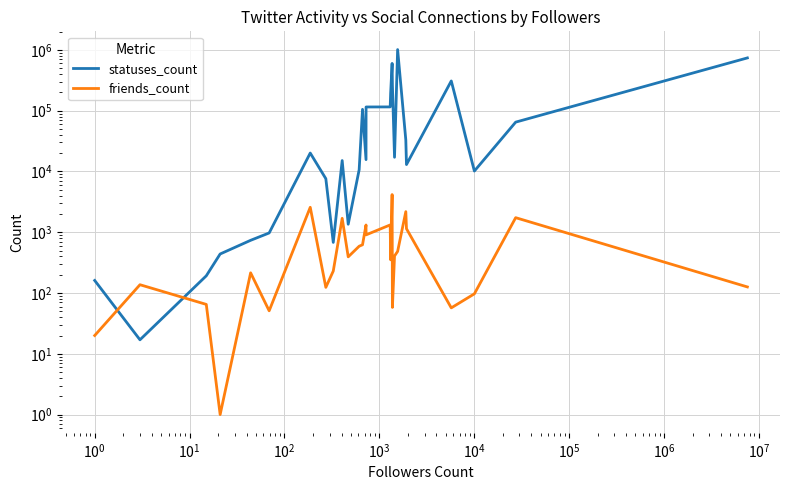

Count the number of data series in this chart.

2